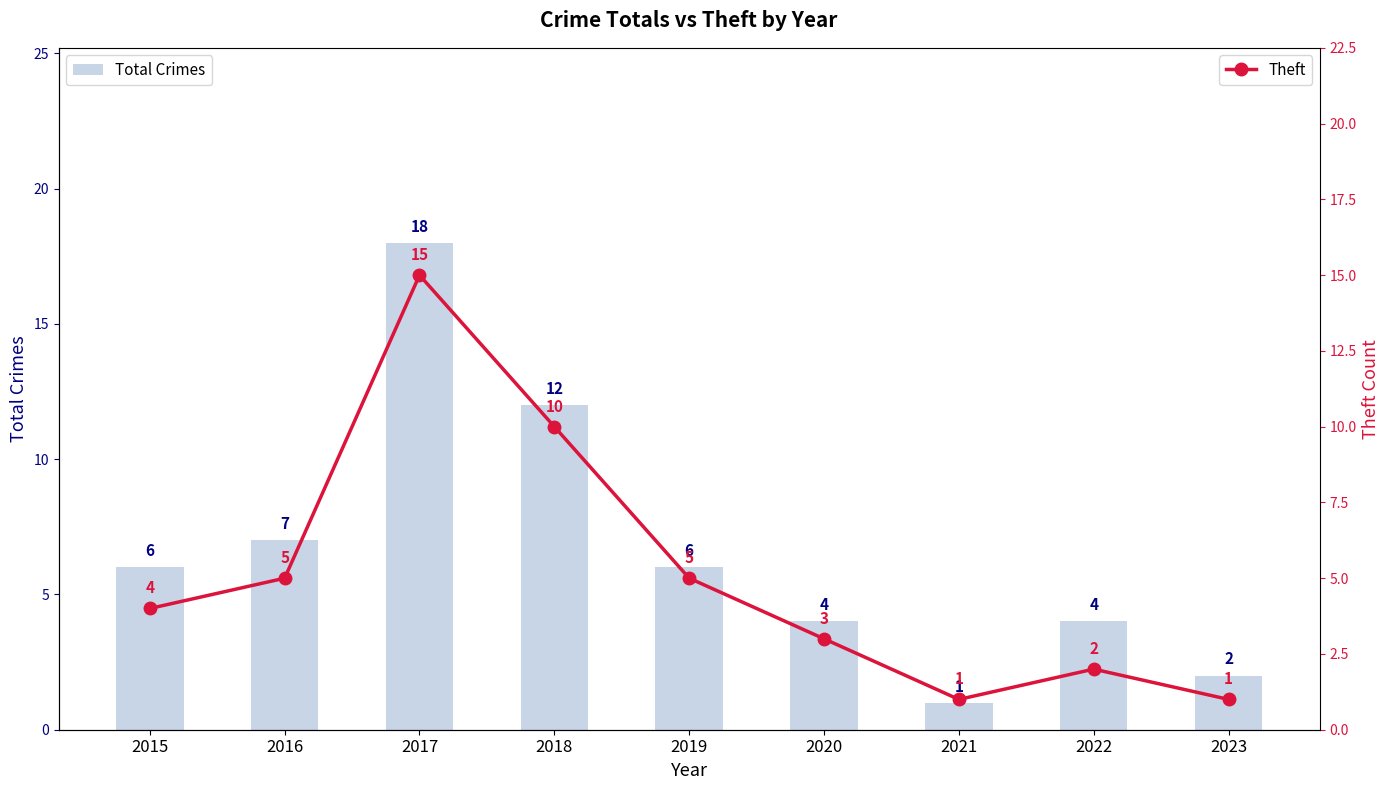

What is the difference between the Total Crimes values at 2020 and 2018?

8